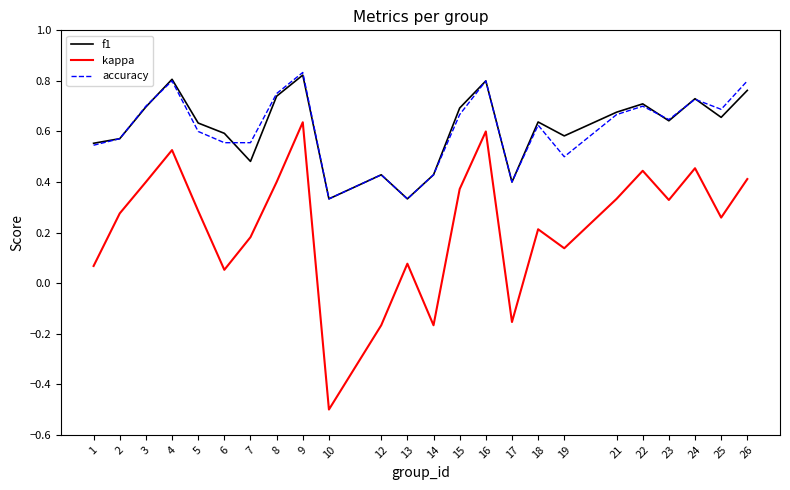

Which series changed the most between 1 and 17?

kappa